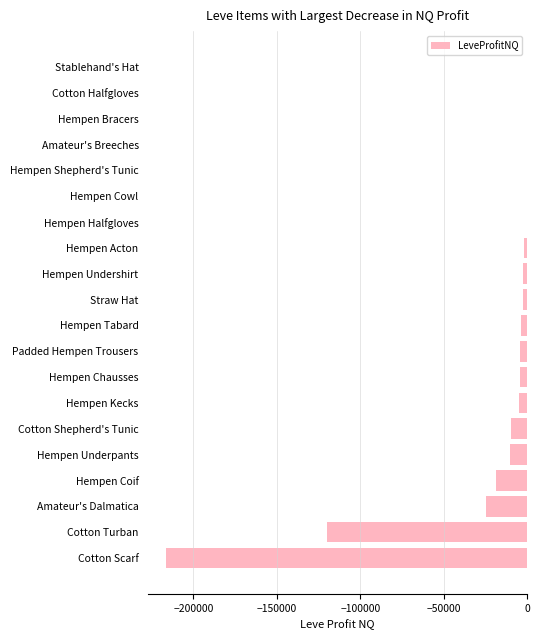

True or false: the data shows 0.0 at Cotton Halfgloves.

True